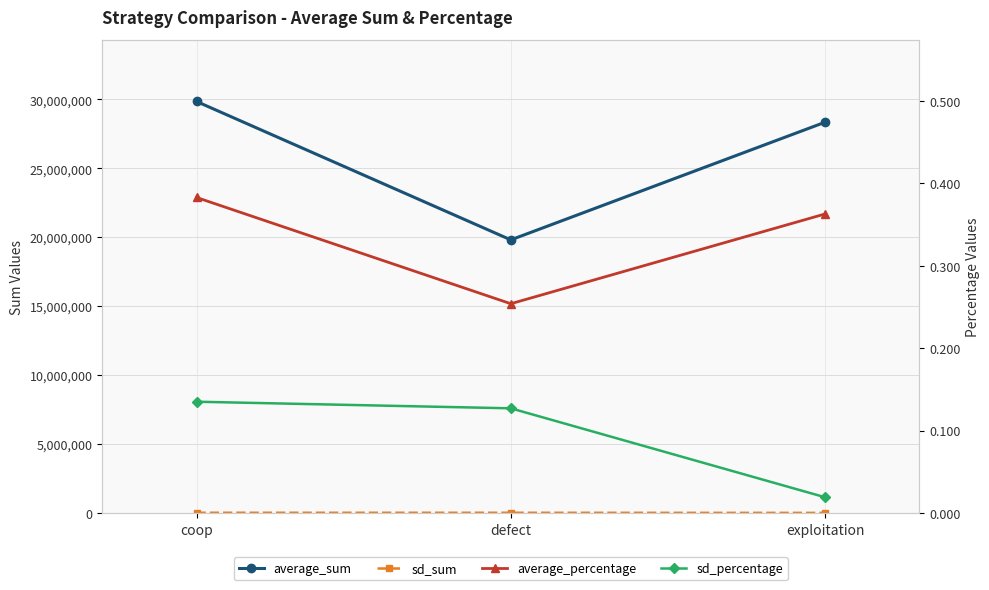

What is the sum of all sd_sum values?

21946.0